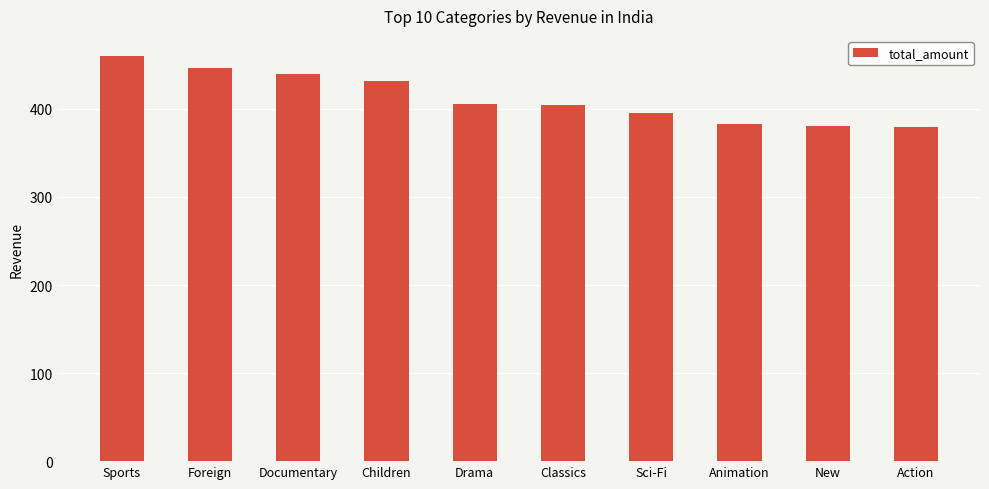

The value at Sci-Fi is 395.1. True or false?

True